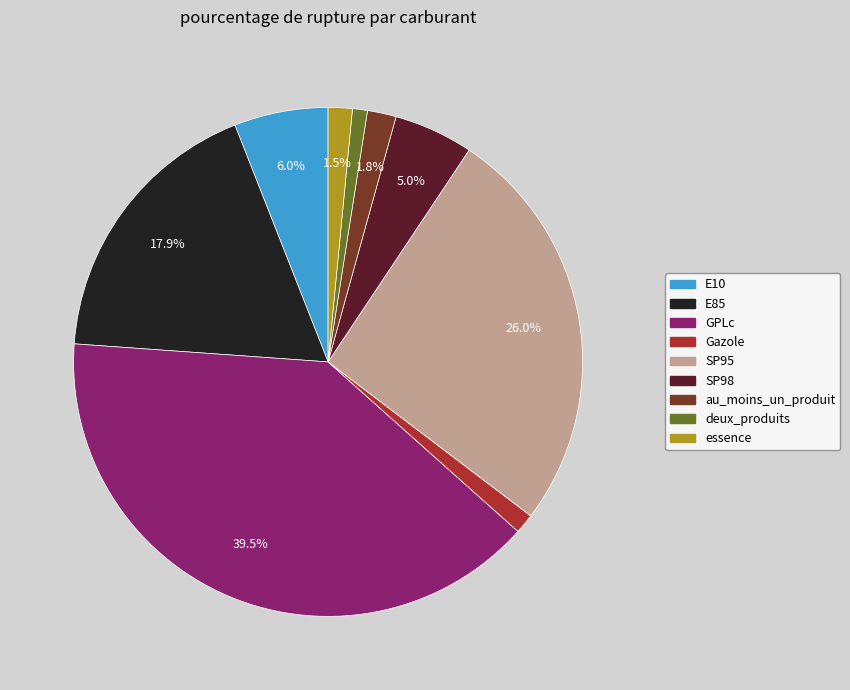

Does any single category account for the majority?

No